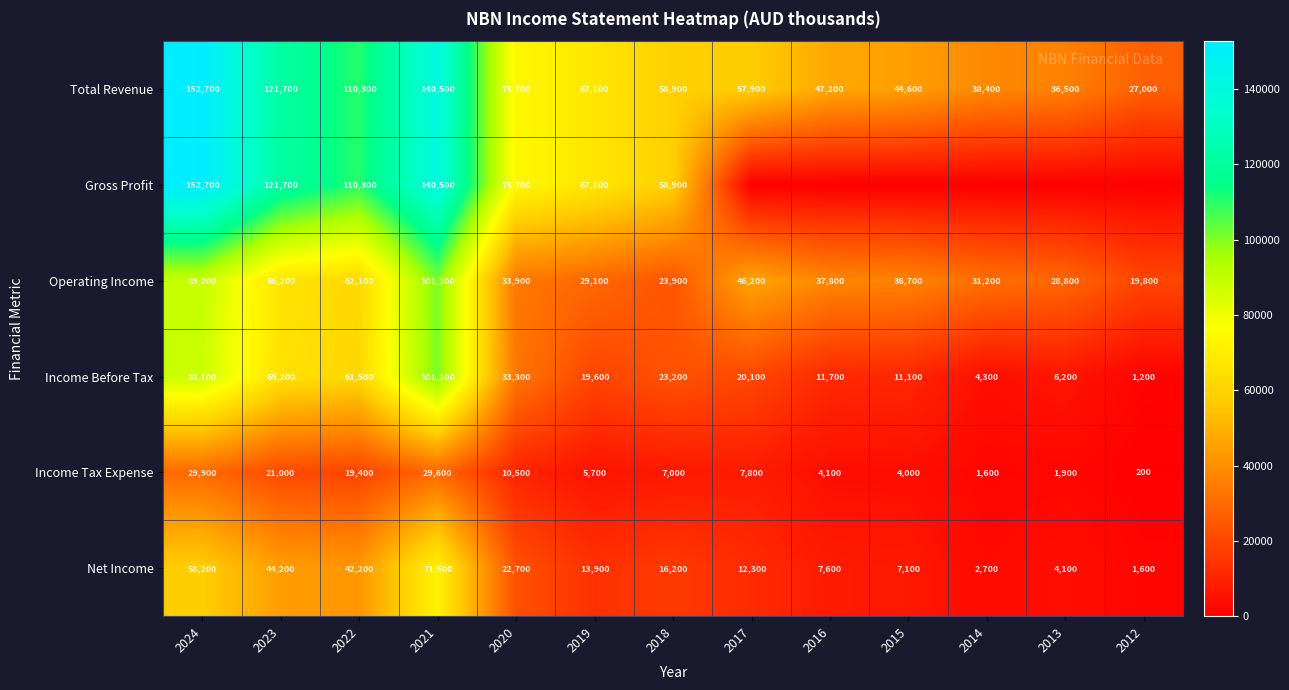

At which category is the sum across all series the highest?

2021